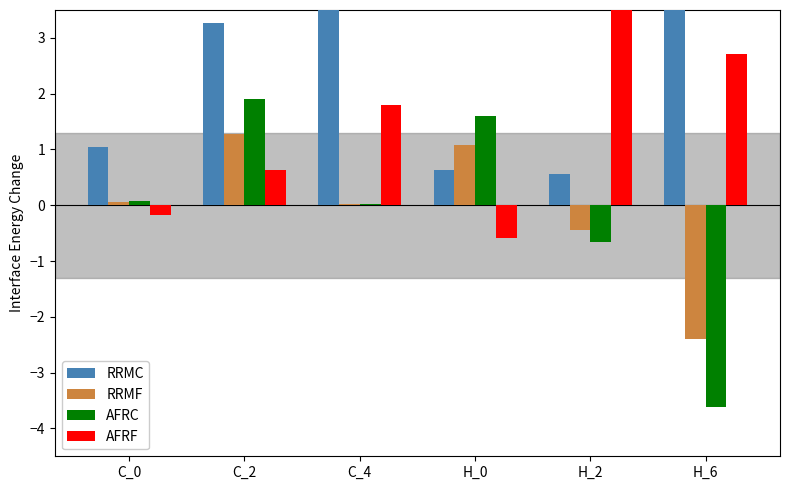

What is the sum of all RRMF values?

-0.4